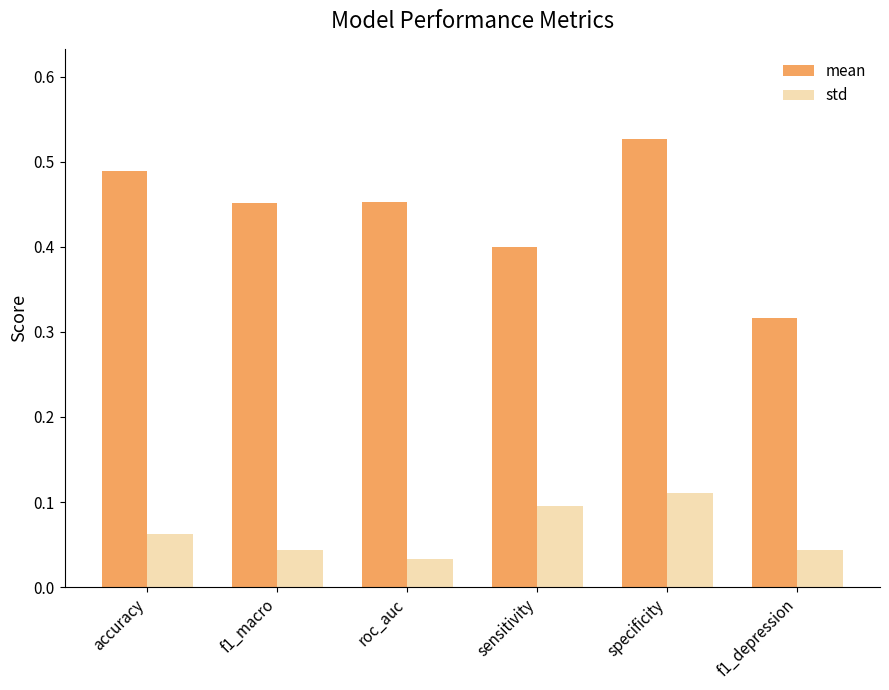

The value of std at f1_macro is 0.1. True or false?

False